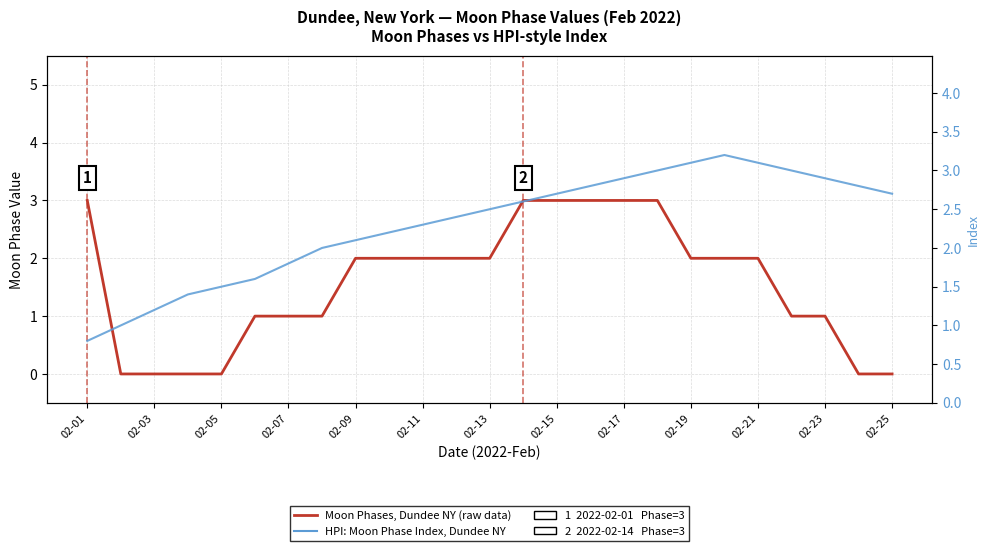

Which series has the largest total across all categories?

HPI: Average Moon Phase Index, Dundee NY